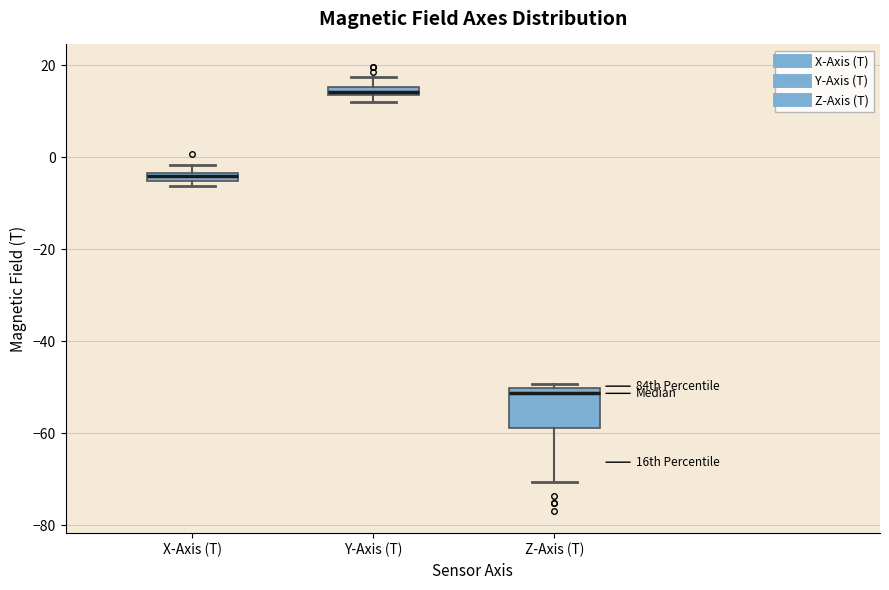

Which box's median line is the highest?

Y-Axis (T)